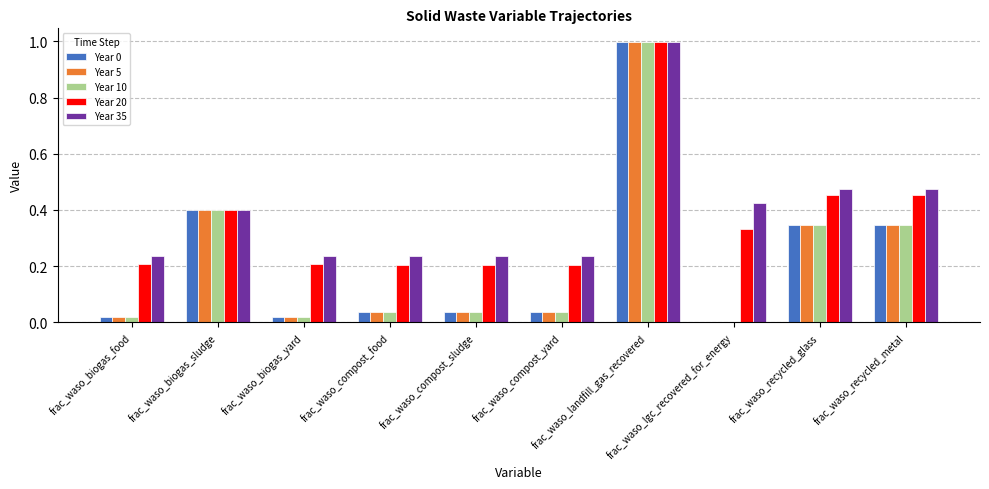

What is the greatest value displayed?

1.0